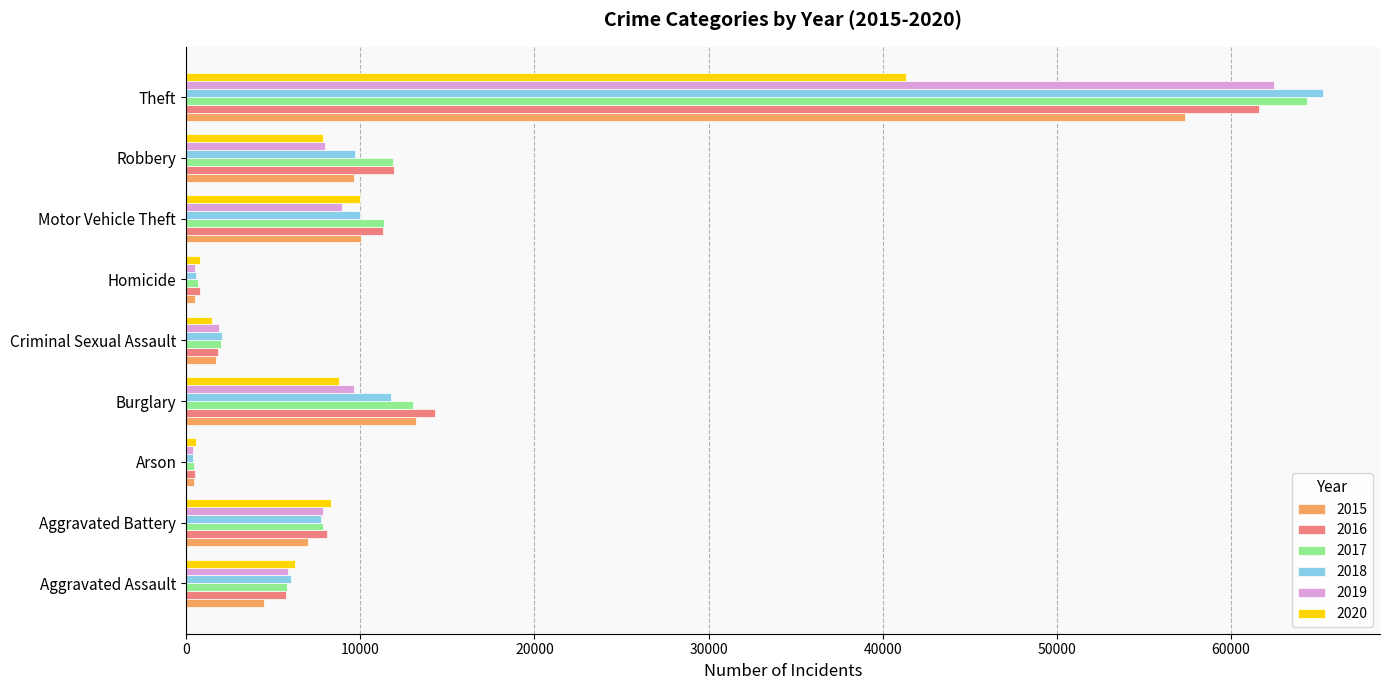

Is the value of 2016 at Motor Vehicle Theft greater than the value of 2018 at Aggravated Assault?

Yes